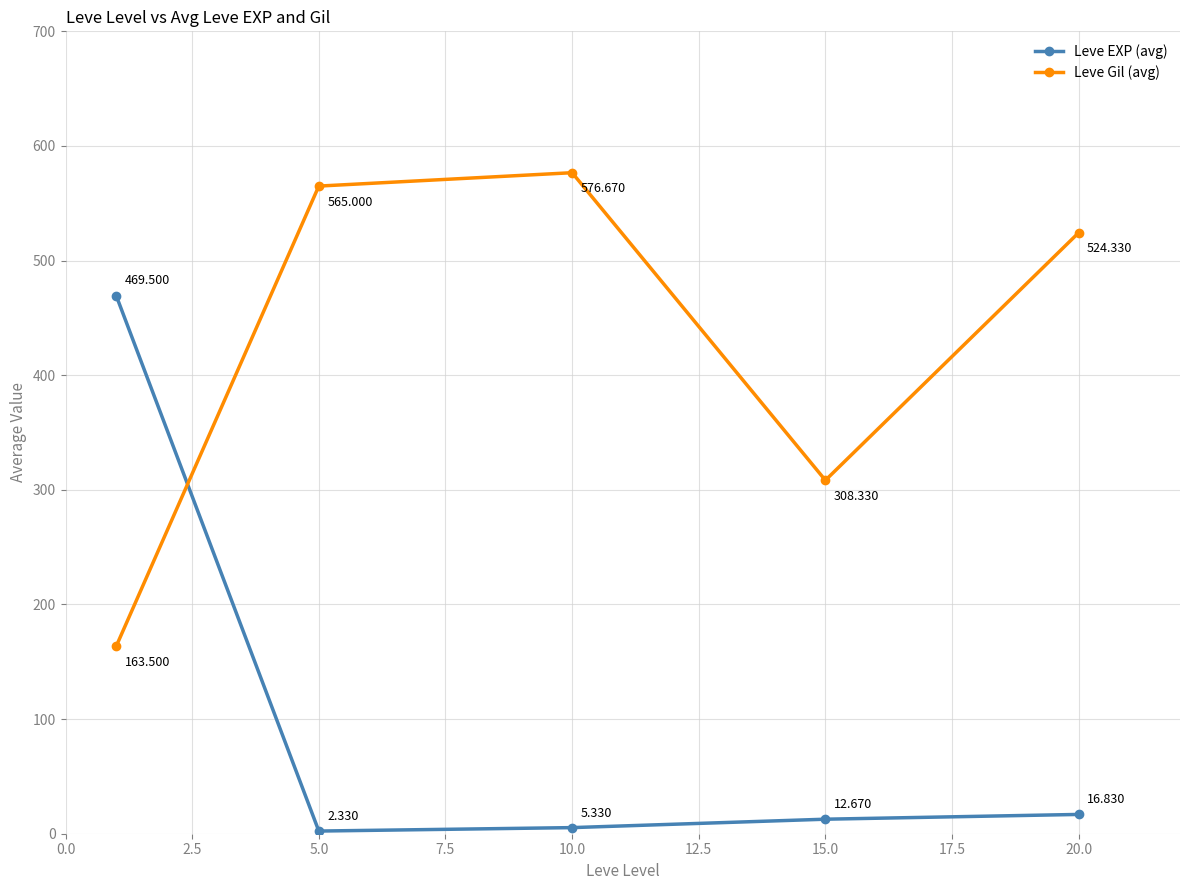

List the series in order of their overall mean, highest first.

Leve Gil (avg), Leve EXP (avg)